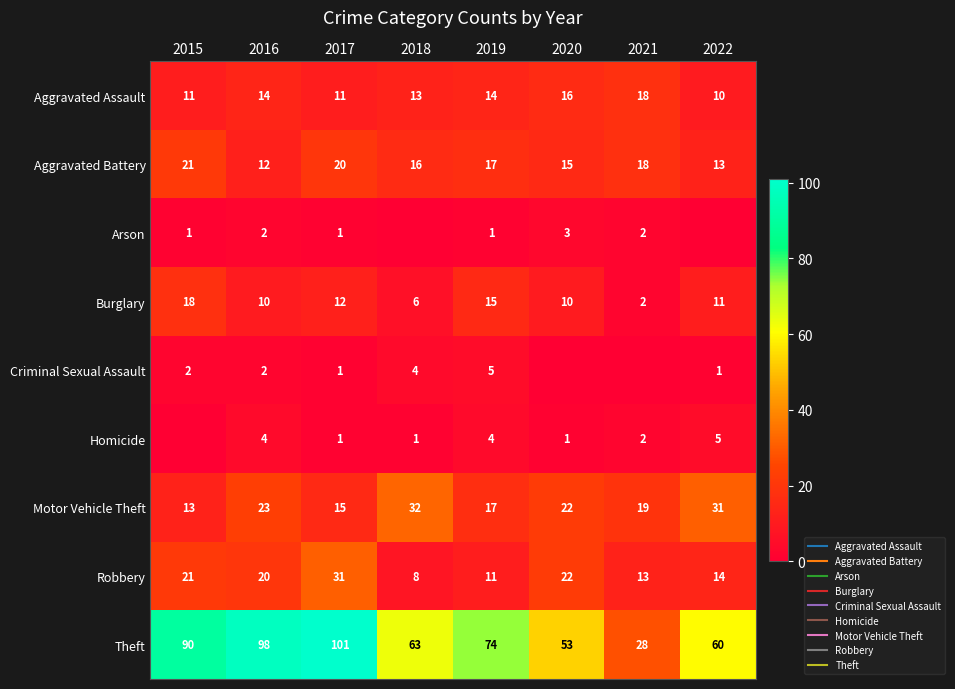

List the labels in order of Aggravated Assault value, largest first.

2021, 2020, 2016, 2019, 2018, 2015, 2017, 2022